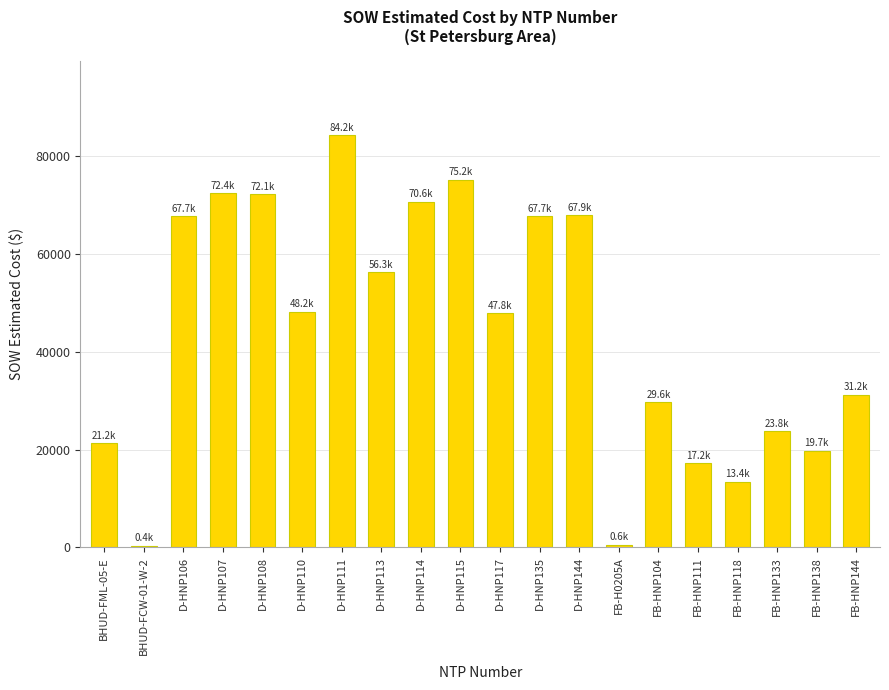

Which has a higher value, D-HNP110 or FB-HNP133?

D-HNP110